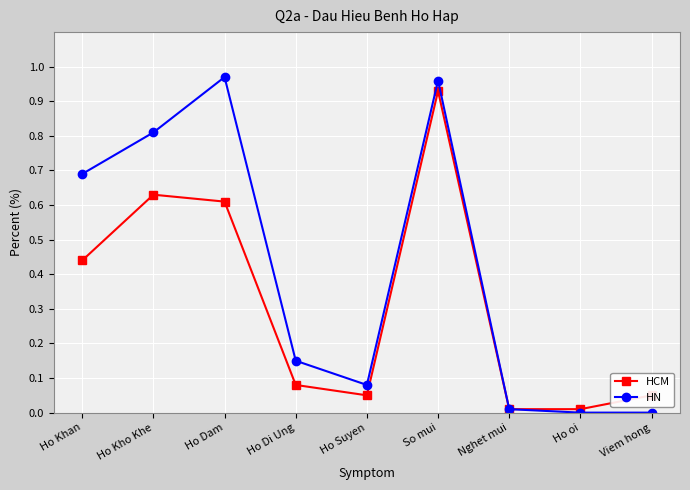

Which series has the largest range (max minus min)?

HN